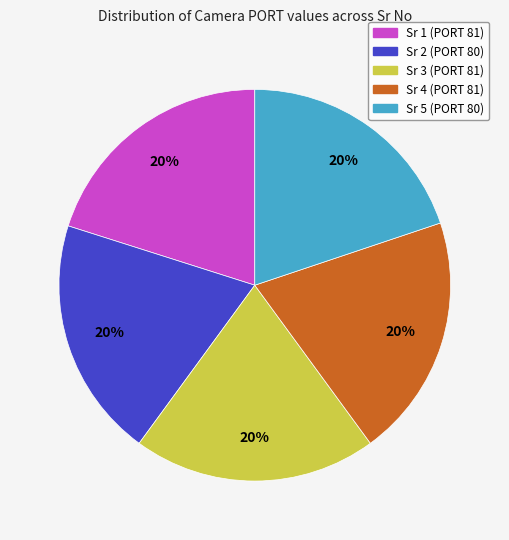

Is it true that Sr 1 (PORT 81) is 30% of the pie?

False